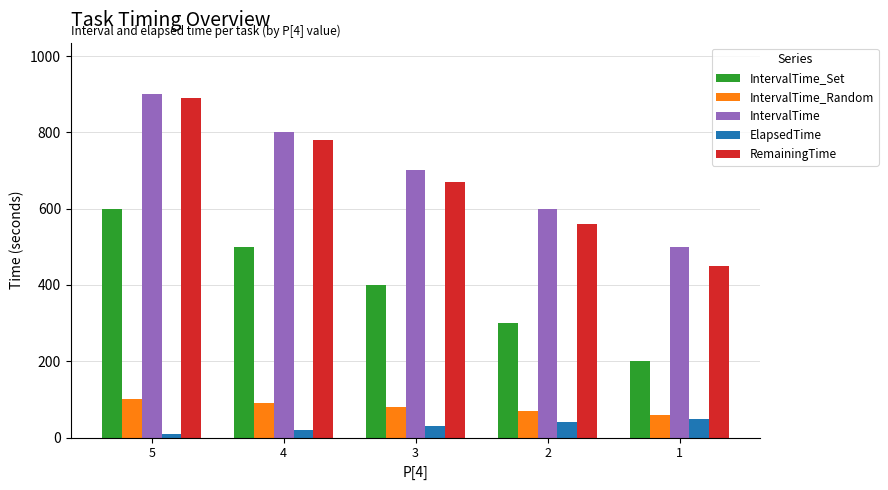

At which label does RemainingTime first exceed 670?

5